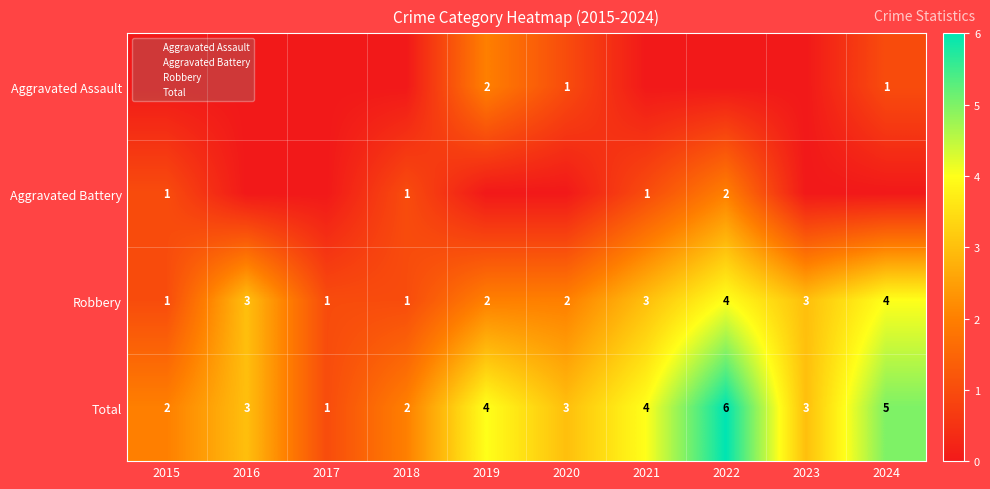

What is the maximum value for Total?

6